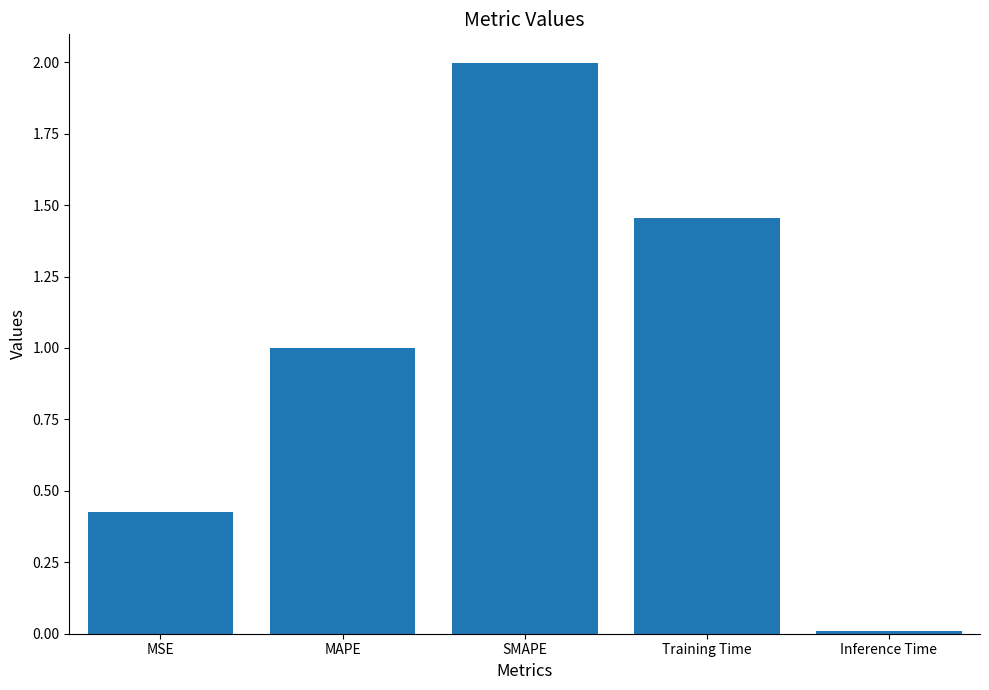

What is the value of the 3rd bar from the left?

2.0